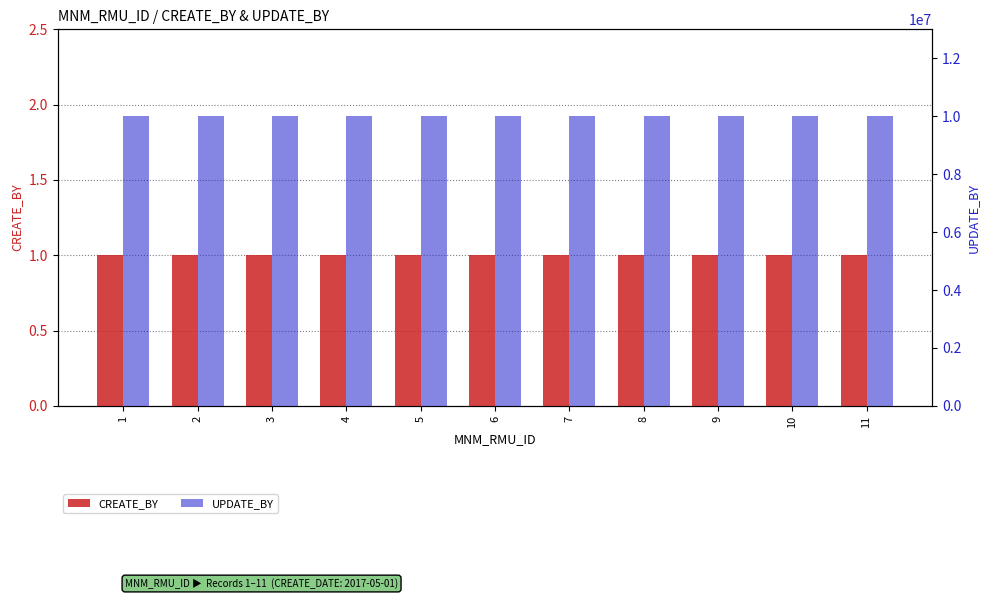

Reading right to left, extract all data points from this chart.

CREATE_BY: 1	1	1	1	1	1	1	1	1	1	1
UPDATE_BY: 9999999	9999999	9999999	9999999	9999999	9999999	9999999	9999999	9999999	9999999	9999999